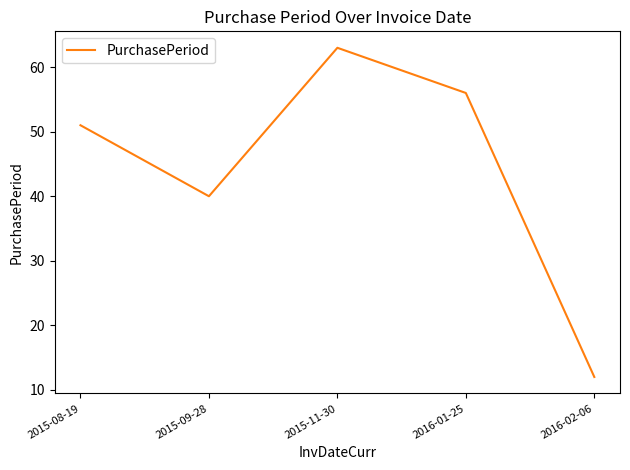

What value does the data have at 2016-01-25, to the nearest 10?

60